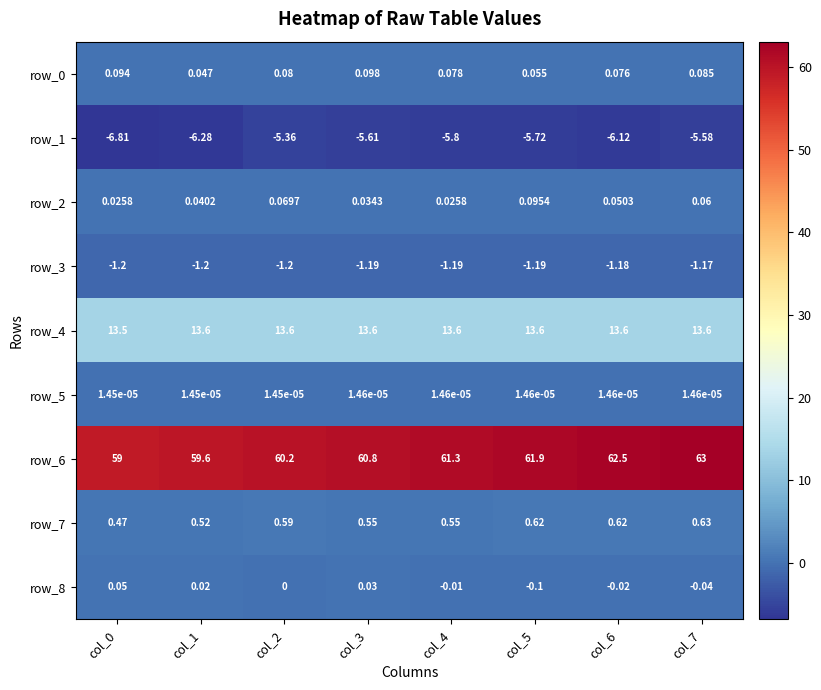

True or false: row_8 has a value of -0.0 at col_7.

True